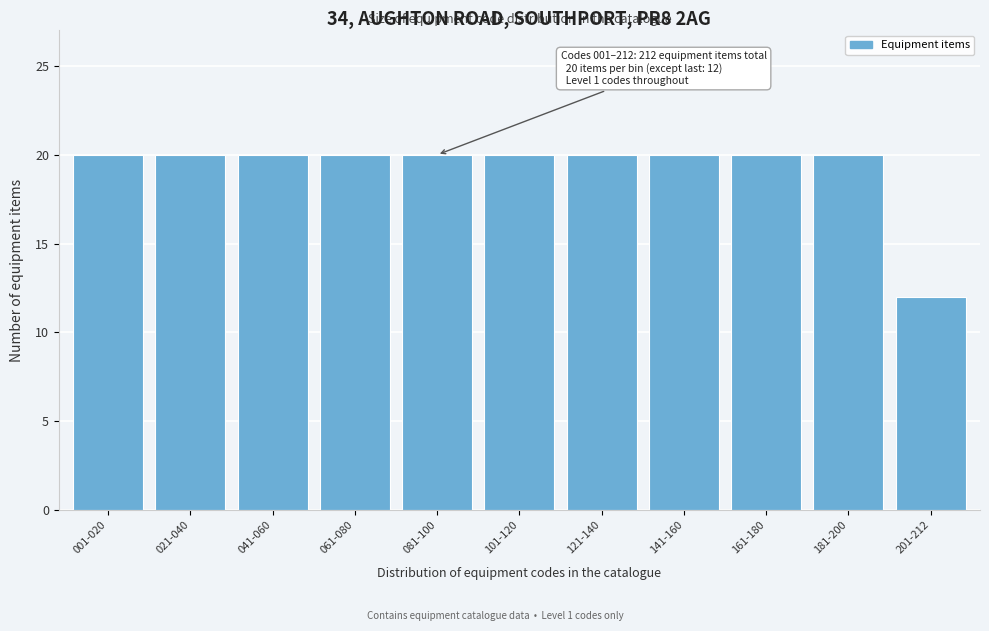

Reading left to right, what are all the values shown in this chart?

20	20	20	20	20	20	20	20	20	20	12